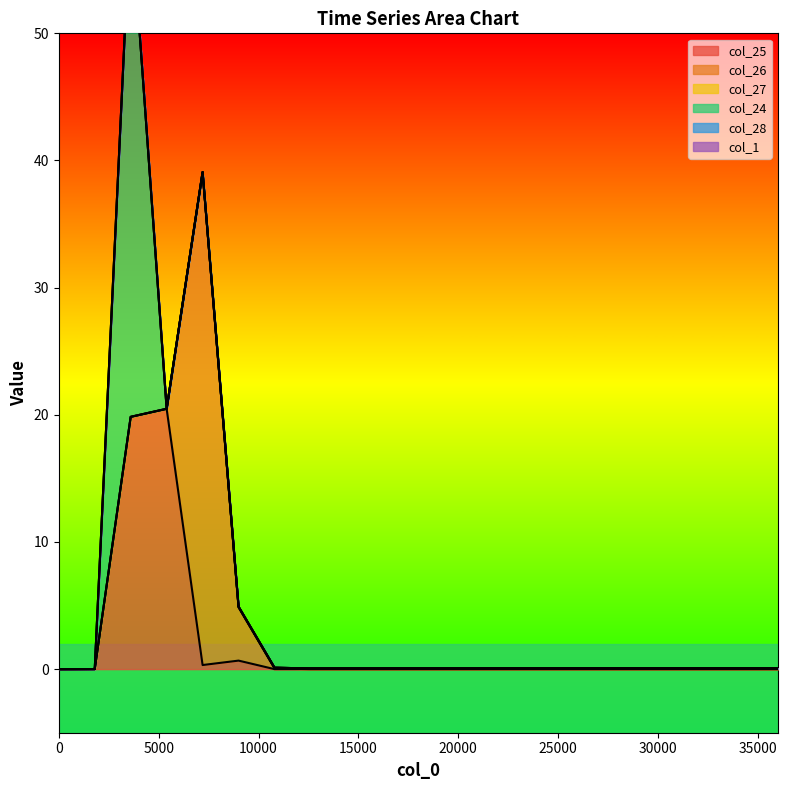

What is the difference between the highest and lowest values at 5400?

20.5